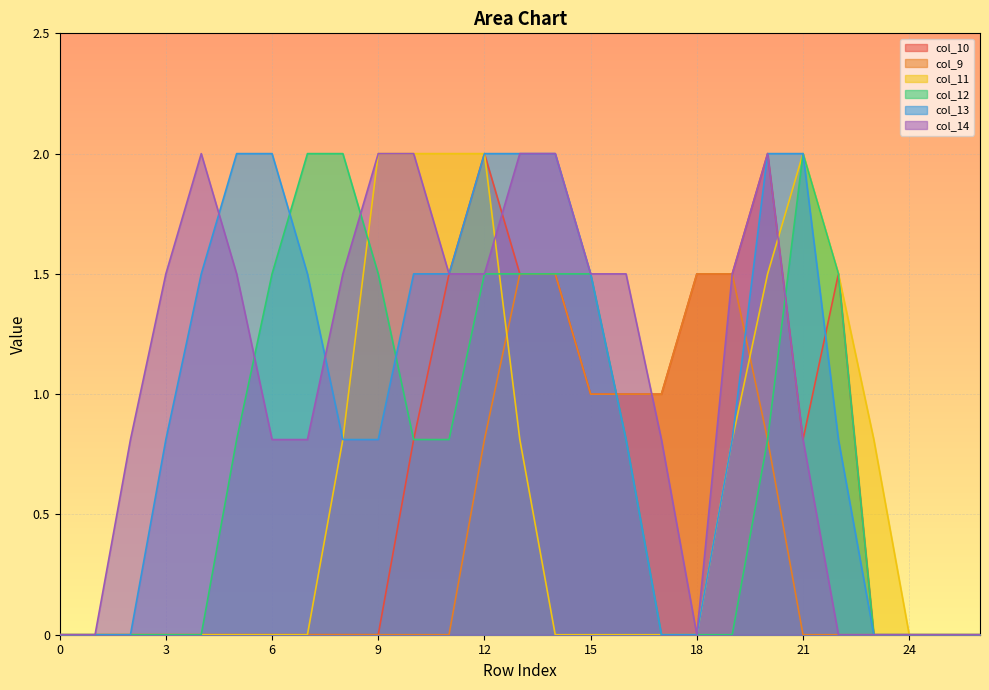

The value of col_14 at 14 is 1.4. True or false?

False